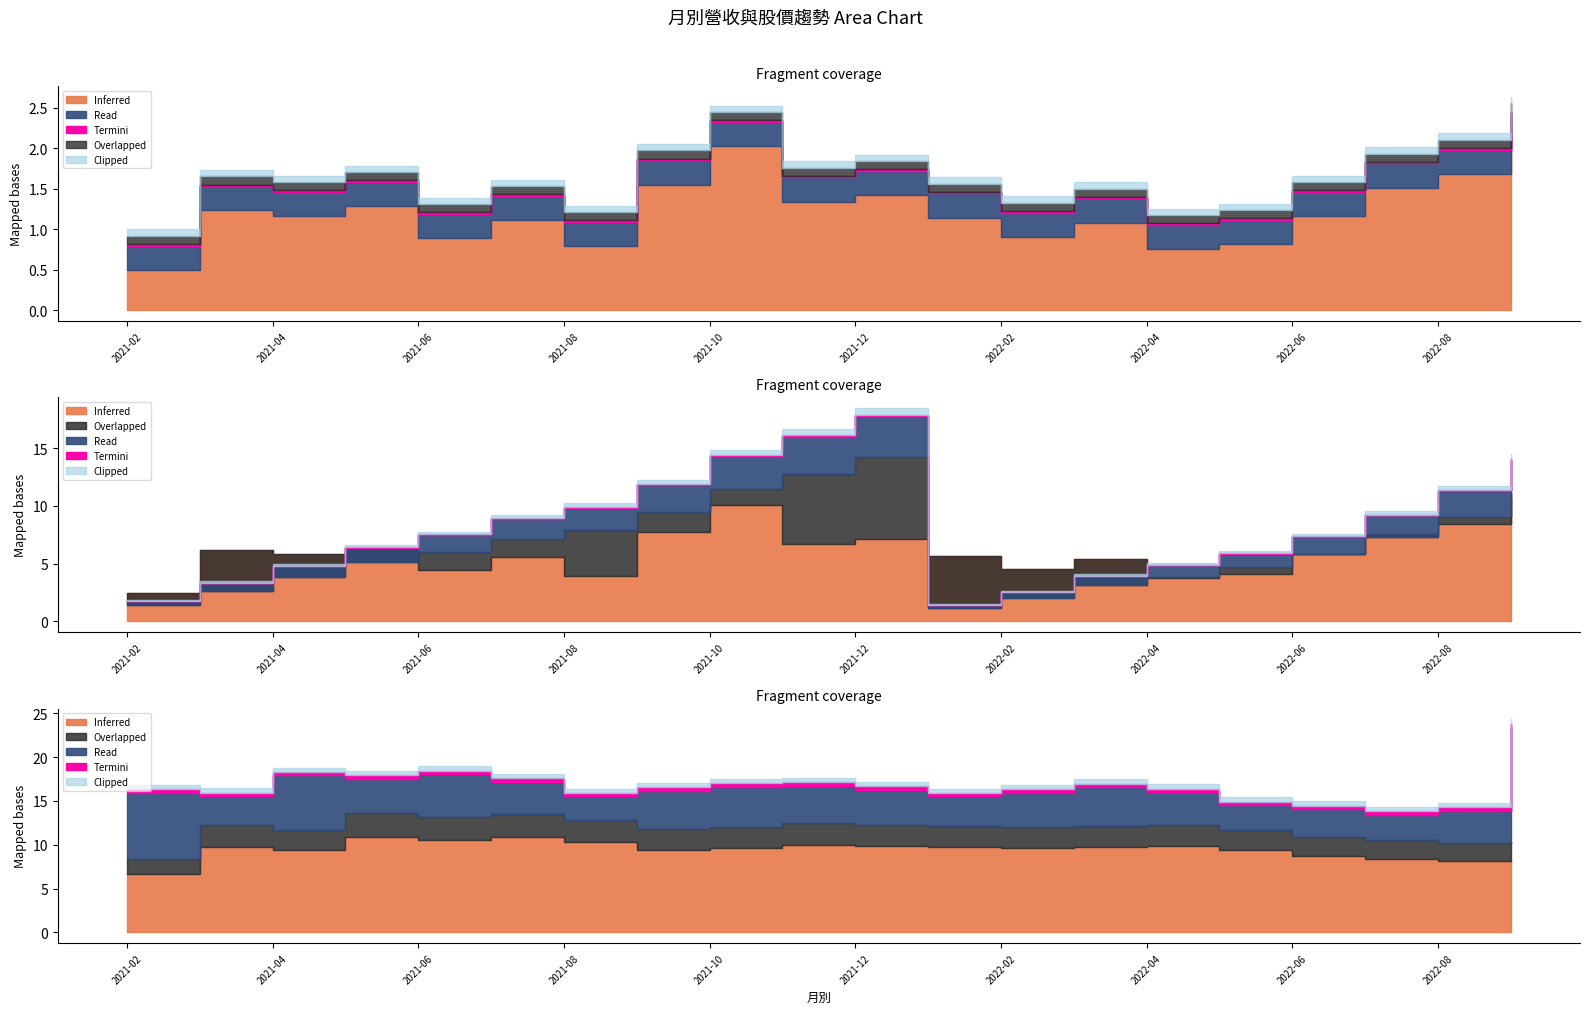

What is the label of the 6th point from the left?

2021-07